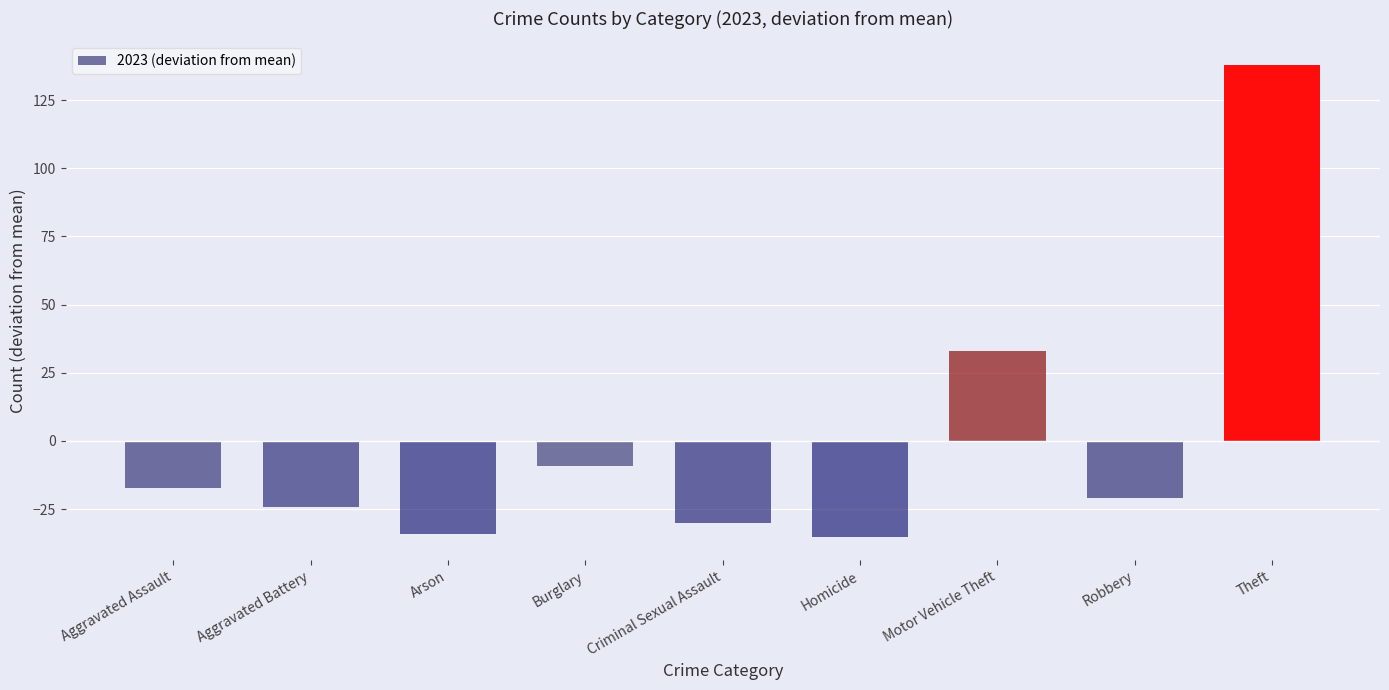

What is the label of the 3rd bar from the left?

Arson